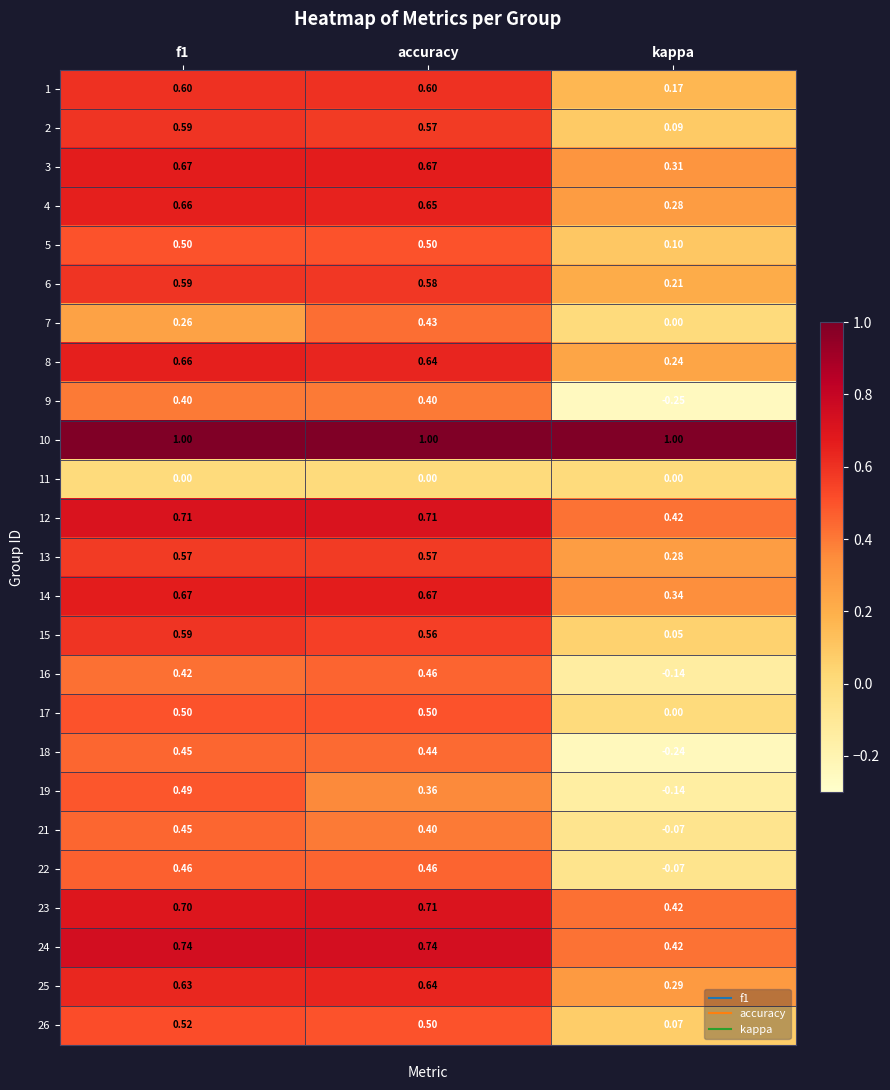

How many data points in 22 are less than 0?

1